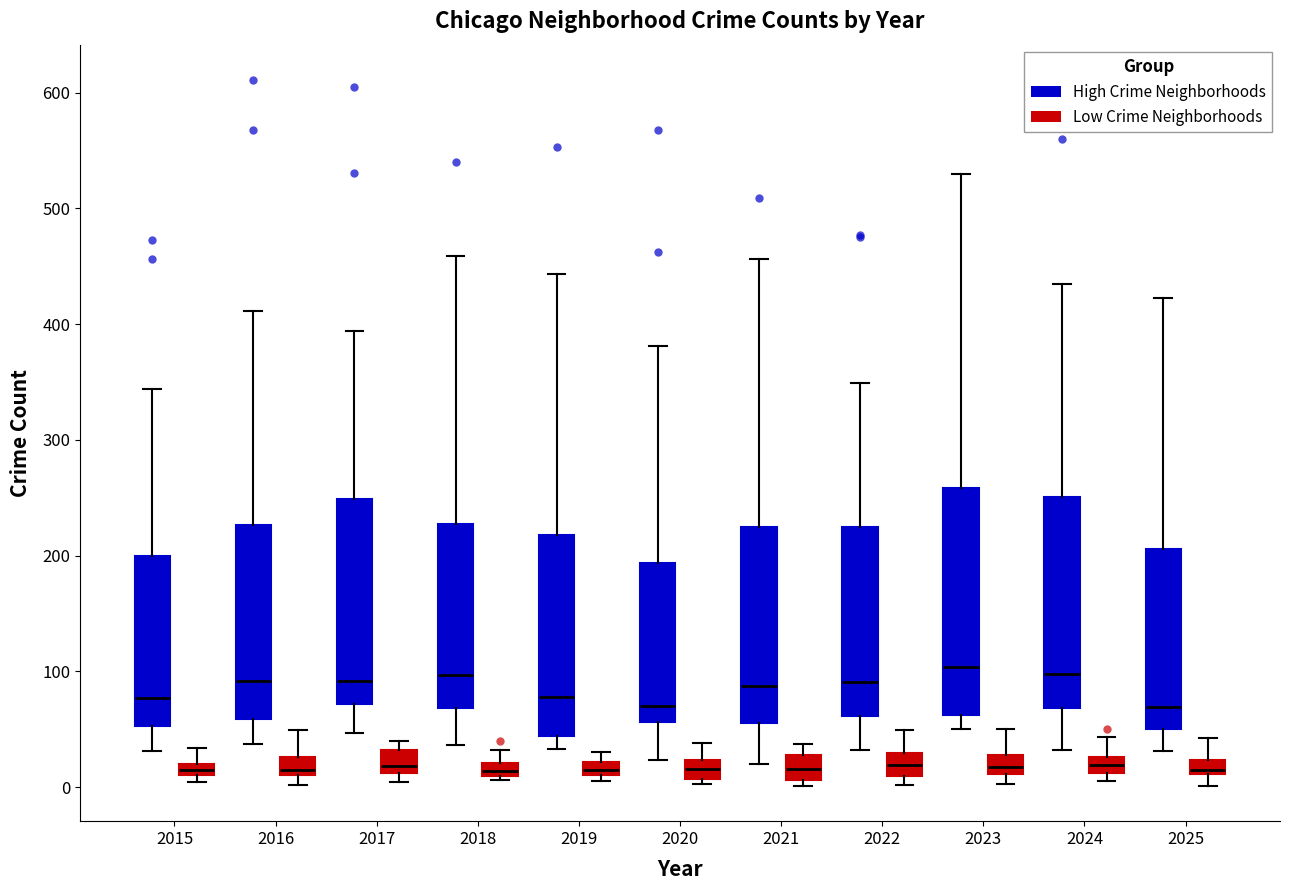

Which box is the tallest, from its lower edge to its upper edge?

2023 (High Crime Neighborhoods)